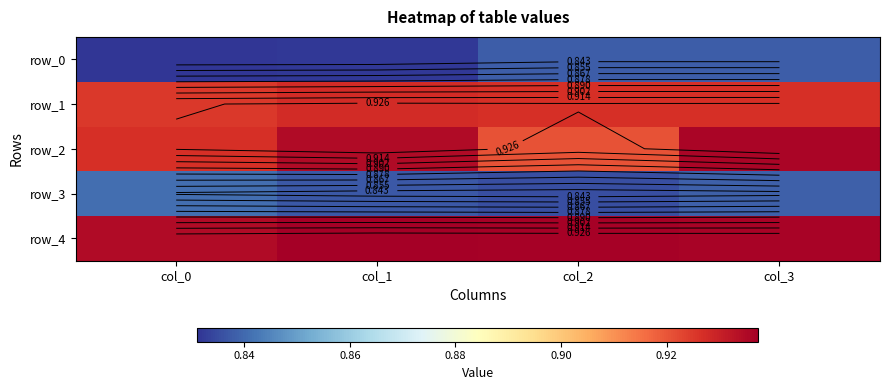

Which category has the lowest value in the row_0 series?

col_0